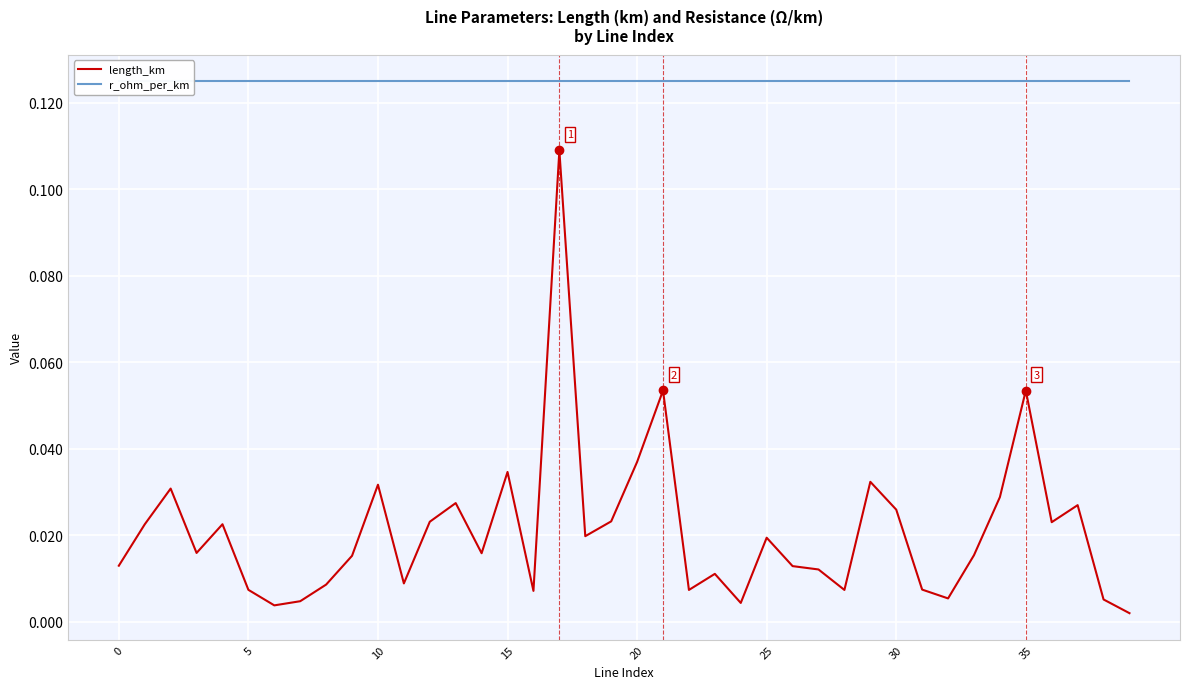

What is the sum of all r_ohm_per_km values?

5.0